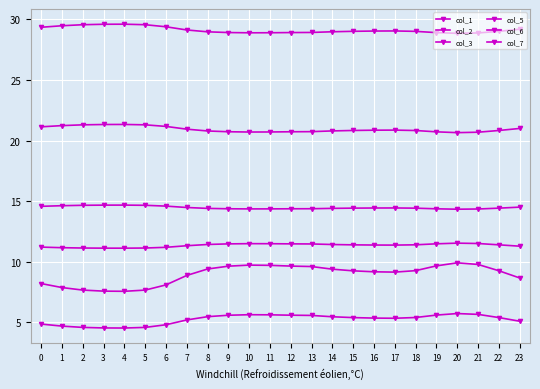

What is the difference between the maximum and second lowest values in the col_2 series?

1.2